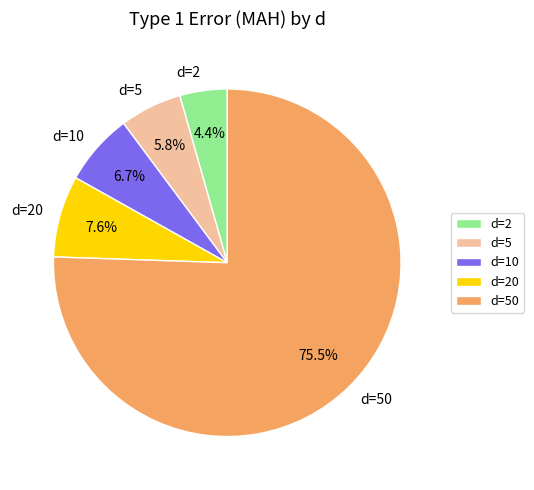

Combined, do d=20 and d=5 account for over 50%?

No